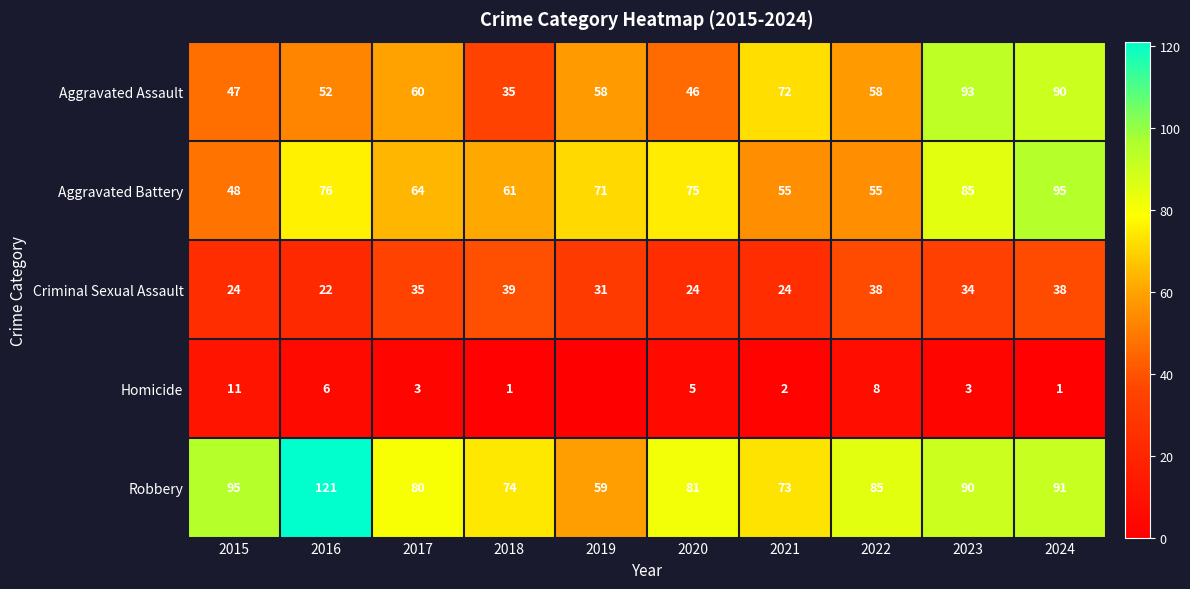

Which series changed the most between 2016 and 2022?

Robbery